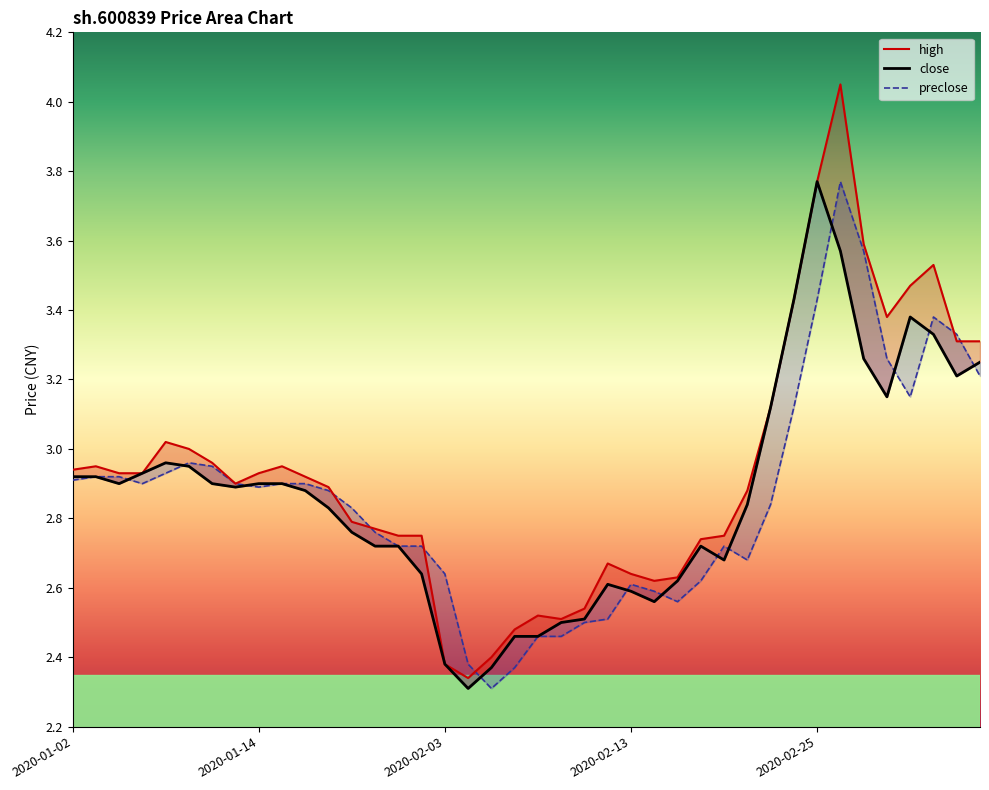

What is the greatest value displayed?

4.0